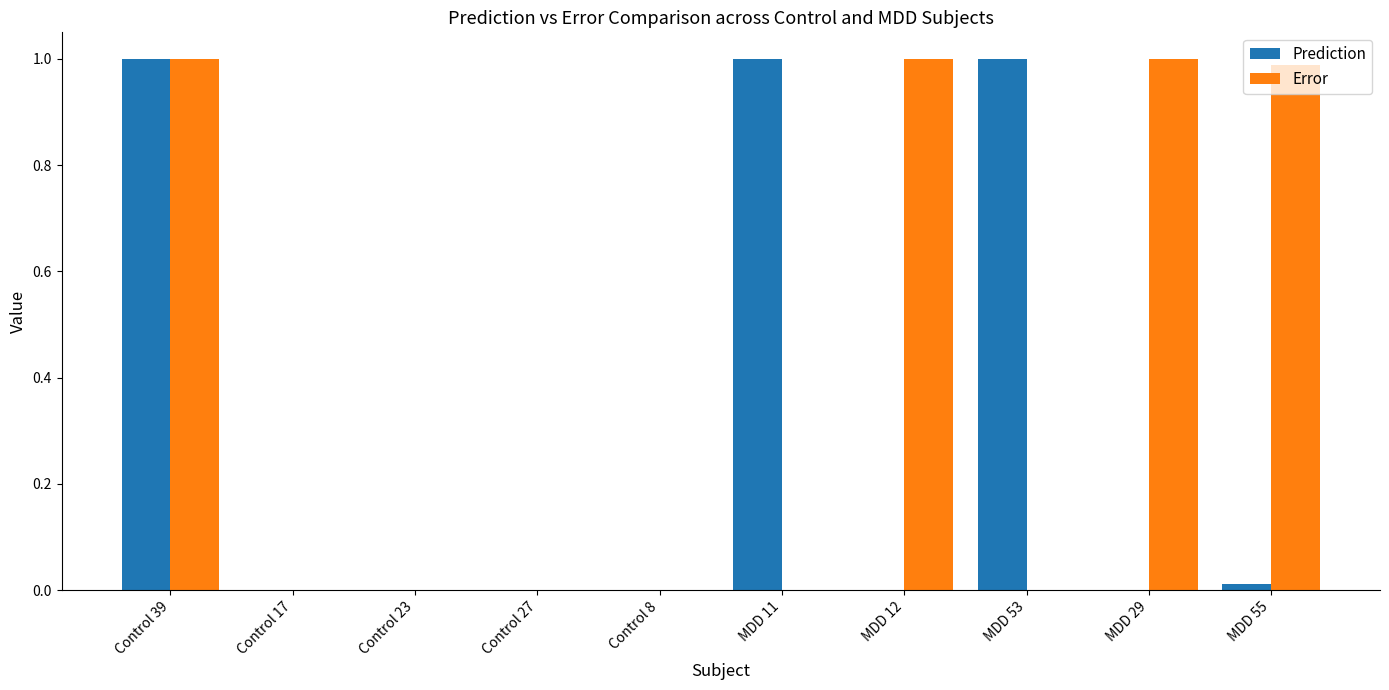

At which category is the sum across all series the highest?

Control 39